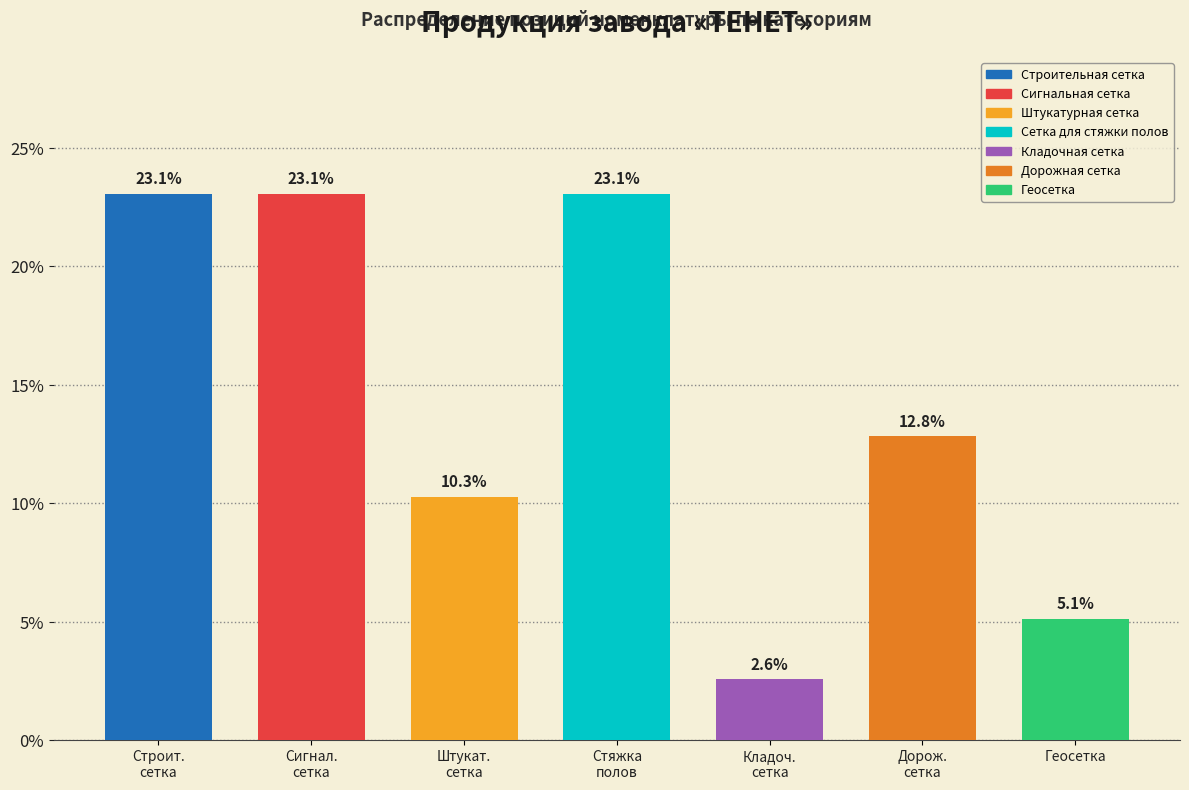

Reading left to right, extract all data points from this chart.

23.1	23.1	10.3	23.1	2.6	12.8	5.1